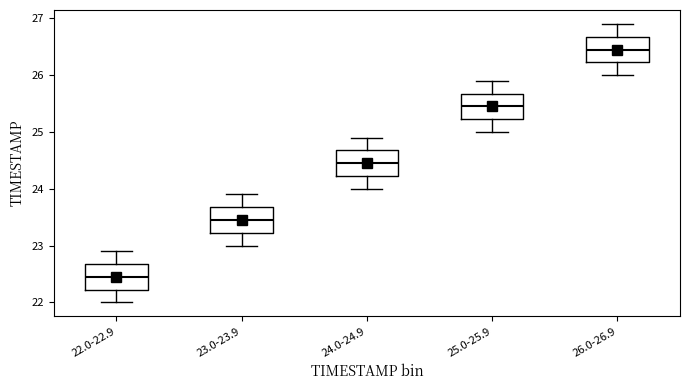

Where does the median line of the box for 22.0-22.9 sit on the y-axis? The values are not printed on the chart, so give them approximately, as read against the axis.

22.5